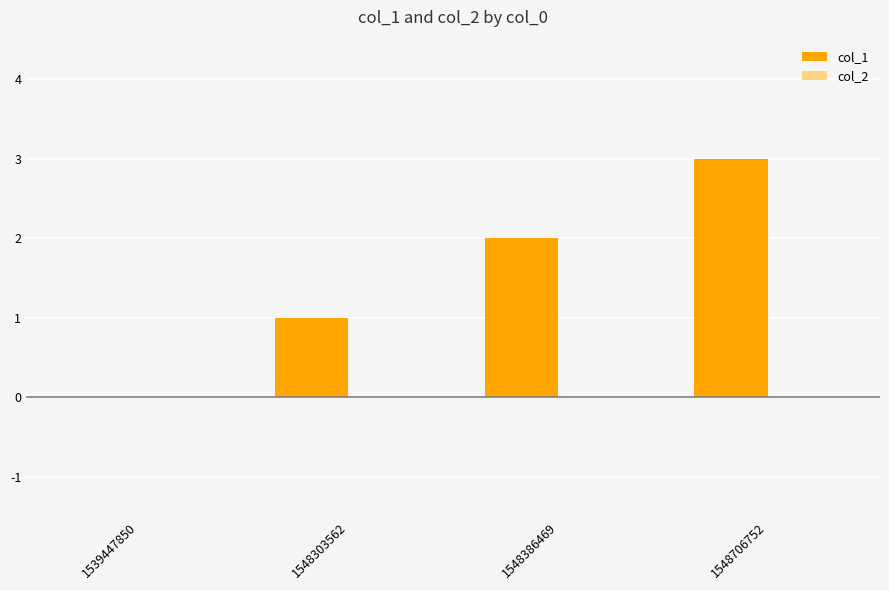

What is the change in value from 1539447850 to 1548386469?

+2